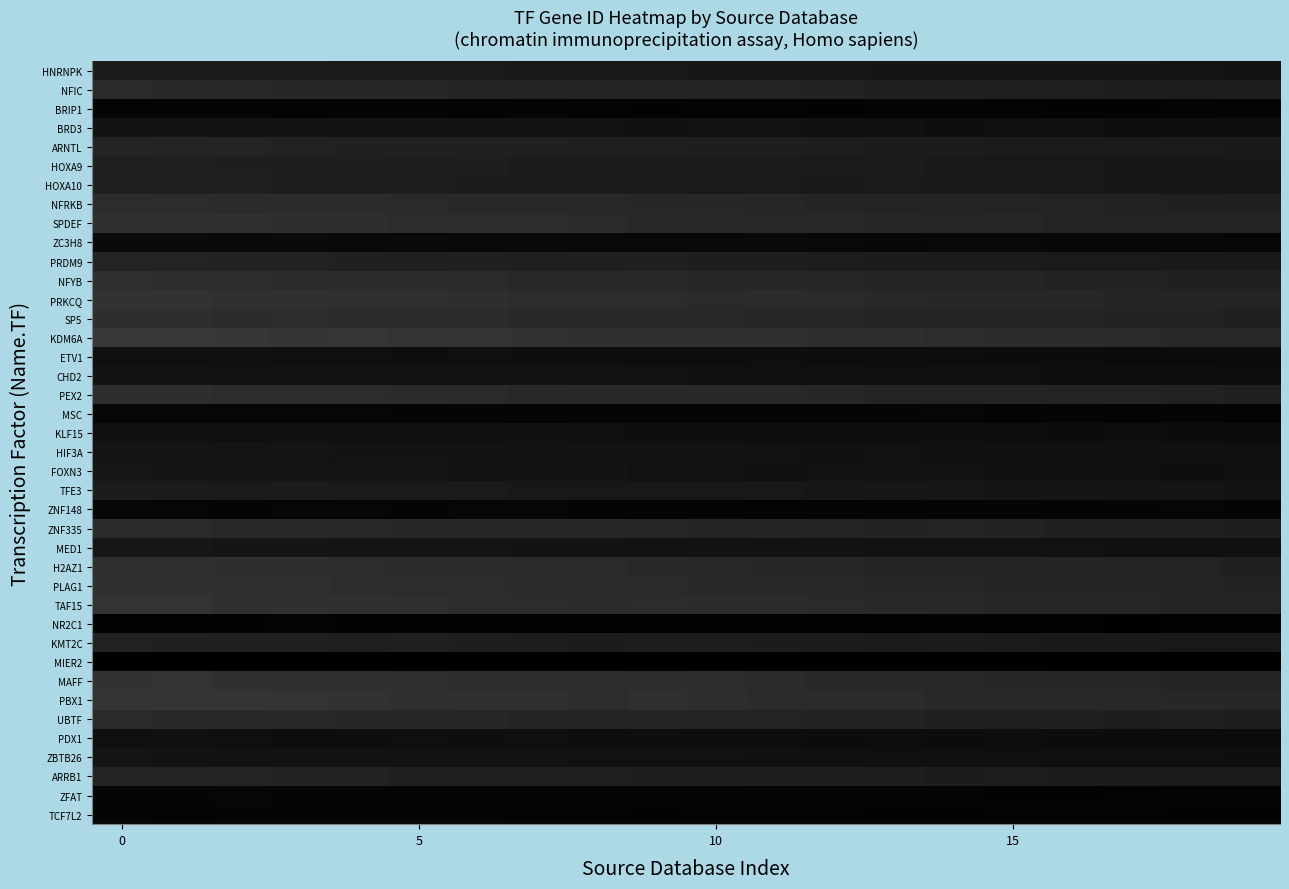

Reading left to right, list all the values displayed in this chart.

HNRNPK: 0.1	0.1	0.1	0.1	0.1	0.1	0.1	0.1	0.1	0.1	0.1	0.1	0.1	0.1	0.1	0.1	0.1	0.1	0.1	0.1
NFIC: 0.2	0.2	0.2	0.2	0.2	0.2	0.1	0.1	0.1	0.1	0.1	0.1	0.1	0.1	0.1	0.1	0.1	0.1	0.1	0.1
BRIP1: 0.0	0.0	0.0	0.0	0.0	0.0	0.0	0.0	0.0	0.0	0.0	0.0	0.0	0.0	0.0	0.0	0.0	0.0	0.0	0.0
BRD3: 0.1	0.1	0.1	0.1	0.1	0.1	0.1	0.1	0.1	0.1	0.1	0.1	0.1	0.1	0.1	0.1	0.1	0.1	0.1	0.1
ARNTL: 0.1	0.1	0.1	0.1	0.1	0.1	0.1	0.1	0.1	0.1	0.1	0.1	0.1	0.1	0.1	0.1	0.1	0.1	0.1	0.1
HOXA9: 0.1	0.1	0.1	0.1	0.1	0.1	0.1	0.1	0.1	0.1	0.1	0.1	0.1	0.1	0.1	0.1	0.1	0.1	0.1	0.1
HOXA10: 0.1	0.1	0.1	0.1	0.1	0.1	0.1	0.1	0.1	0.1	0.1	0.1	0.1	0.1	0.1	0.1	0.1	0.1	0.1	0.1
NFRKB: 0.2	0.2	0.2	0.2	0.2	0.2	0.2	0.2	0.2	0.2	0.2	0.2	0.1	0.1	0.1	0.1	0.1	0.1	0.1	0.1
SPDEF: 0.2	0.2	0.2	0.2	0.2	0.2	0.2	0.2	0.2	0.2	0.2	0.2	0.2	0.2	0.2	0.1	0.1	0.1	0.1	0.1
ZC3H8: 0.0	0.0	0.0	0.0	0.0	0.0	0.0	0.0	0.0	0.0	0.0	0.0	0.0	0.0	0.0	0.0	0.0	0.0	0.0	0.0
PRDM9: 0.1	0.1	0.1	0.1	0.1	0.1	0.1	0.1	0.1	0.1	0.1	0.1	0.1	0.1	0.1	0.1	0.1	0.1	0.1	0.1
NFYB: 0.2	0.2	0.2	0.2	0.2	0.2	0.2	0.2	0.2	0.2	0.2	0.2	0.1	0.1	0.1	0.1	0.1	0.1	0.1	0.1
PRKCQ: 0.2	0.2	0.2	0.2	0.2	0.2	0.2	0.2	0.2	0.2	0.2	0.2	0.2	0.2	0.2	0.2	0.2	0.1	0.1	0.1
SP5: 0.2	0.2	0.2	0.2	0.2	0.2	0.2	0.2	0.2	0.2	0.2	0.1	0.2	0.1	0.1	0.1	0.1	0.1	0.1	0.1
KDM6A: 0.2	0.2	0.2	0.2	0.2	0.2	0.2	0.2	0.2	0.2	0.2	0.2	0.2	0.2	0.2	0.2	0.2	0.2	0.2	0.2
ETV1: 0.1	0.1	0.1	0.1	0.1	0.1	0.1	0.1	0.1	0.1	0.1	0.1	0.1	0.1	0.1	0.0	0.0	0.0	0.0	0.0
CHD2: 0.1	0.1	0.1	0.1	0.1	0.1	0.1	0.1	0.1	0.1	0.1	0.1	0.1	0.1	0.1	0.1	0.1	0.1	0.1	0.1
PEX2: 0.2	0.2	0.2	0.2	0.2	0.2	0.2	0.2	0.2	0.2	0.2	0.2	0.2	0.1	0.1	0.1	0.1	0.1	0.1	0.1
MSC: 0.0	0.0	0.0	0.0	0.0	0.0	0.0	0.0	0.0	0.0	0.0	0.0	0.0	0.0	0.0	0.0	0.0	0.0	0.0	0.0
KLF15: 0.1	0.1	0.1	0.1	0.1	0.1	0.1	0.1	0.1	0.1	0.1	0.1	0.1	0.1	0.1	0.1	0.0	0.1	0.0	0.1
HIF3A: 0.1	0.1	0.1	0.1	0.1	0.1	0.1	0.1	0.1	0.1	0.1	0.1	0.1	0.1	0.1	0.1	0.1	0.1	0.1	0.1
FOXN3: 0.1	0.1	0.1	0.1	0.1	0.1	0.1	0.1	0.1	0.1	0.1	0.1	0.1	0.1	0.1	0.1	0.1	0.1	0.1	0.1
TFE3: 0.1	0.1	0.1	0.1	0.1	0.1	0.1	0.1	0.1	0.1	0.1	0.1	0.1	0.1	0.1	0.1	0.1	0.1	0.1	0.1
ZNF148: 0.0	0.0	0.0	0.0	0.0	0.0	0.0	0.0	0.0	0.0	0.0	0.0	0.0	0.0	0.0	0.0	0.0	0.0	0.0	0.0
ZNF335: 0.2	0.2	0.2	0.2	0.2	0.2	0.2	0.2	0.2	0.1	0.1	0.1	0.1	0.1	0.1	0.1	0.1	0.1	0.1	0.1
MED1: 0.1	0.1	0.1	0.1	0.1	0.1	0.1	0.1	0.1	0.1	0.1	0.1	0.1	0.1	0.1	0.1	0.1	0.1	0.1	0.1
H2AZ1: 0.2	0.2	0.2	0.2	0.2	0.2	0.2	0.2	0.2	0.2	0.2	0.2	0.2	0.1	0.1	0.1	0.1	0.1	0.1	0.1
PLAG1: 0.2	0.2	0.2	0.2	0.2	0.2	0.2	0.2	0.2	0.2	0.2	0.2	0.2	0.2	0.2	0.1	0.1	0.1	0.1	0.1
TAF15: 0.2	0.2	0.2	0.2	0.2	0.2	0.2	0.2	0.2	0.2	0.2	0.2	0.2	0.2	0.2	0.2	0.2	0.2	0.1	0.1
NR2C1: 0.0	0.0	0.0	0.0	0.0	0.0	0.0	0.0	0.0	0.0	0.0	0.0	0.0	0.0	0.0	0.0	0.0	0.0	0.0	0.0
KMT2C: 0.1	0.1	0.1	0.1	0.1	0.1	0.1	0.1	0.1	0.1	0.1	0.1	0.1	0.1	0.1	0.1	0.1	0.1	0.1	0.1
MIER2: 0.0	0.0	0.0	0.0	0.0	0.0	0.0	0.0	0.0	0.0	0.0	0.0	0.0	0.0	0.0	0.0	0.0	0.0	0.0	0.0
MAFF: 0.2	0.2	0.2	0.2	0.2	0.2	0.2	0.2	0.2	0.2	0.2	0.2	0.2	0.2	0.2	0.2	0.2	0.1	0.1	0.1
PBX1: 0.2	0.2	0.2	0.2	0.2	0.2	0.2	0.2	0.2	0.2	0.2	0.2	0.2	0.2	0.2	0.2	0.2	0.2	0.2	0.2
UBTF: 0.2	0.2	0.2	0.2	0.2	0.2	0.1	0.1	0.1	0.1	0.1	0.1	0.1	0.1	0.1	0.1	0.1	0.1	0.1	0.1
PDX1: 0.1	0.1	0.1	0.1	0.1	0.1	0.1	0.1	0.1	0.1	0.1	0.1	0.1	0.1	0.0	0.1	0.0	0.0	0.0	0.0
ZBTB26: 0.1	0.1	0.1	0.1	0.1	0.1	0.1	0.1	0.1	0.1	0.1	0.1	0.1	0.1	0.1	0.1	0.1	0.1	0.1	0.1
ARRB1: 0.1	0.1	0.1	0.1	0.1	0.1	0.1	0.1	0.1	0.1	0.1	0.1	0.1	0.1	0.1	0.1	0.1	0.1	0.1	0.1
ZFAT: 0.0	0.0	0.0	0.0	0.0	0.0	0.0	0.0	0.0	0.0	0.0	0.0	0.0	0.0	0.0	0.0	0.0	0.0	0.0	0.0
TCF7L2: 0.0	0.0	0.0	0.0	0.0	0.0	0.0	0.0	0.0	0.0	0.0	0.0	0.0	0.0	0.0	0.0	0.0	0.0	0.0	0.0